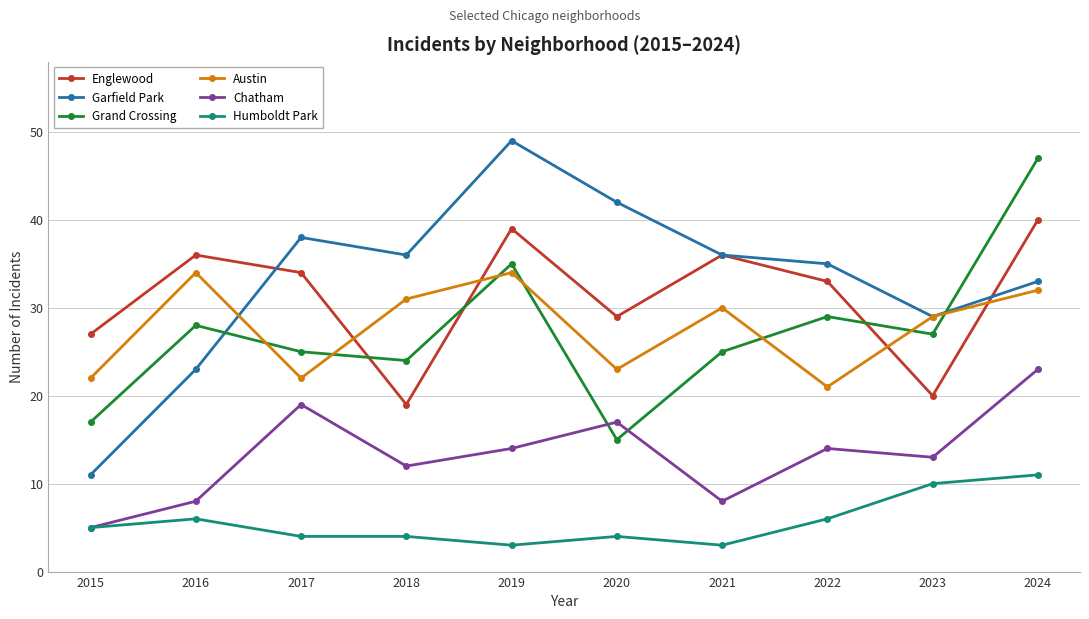

Which series ends up on top after the final intersection of Austin and Grand Crossing?

Grand Crossing